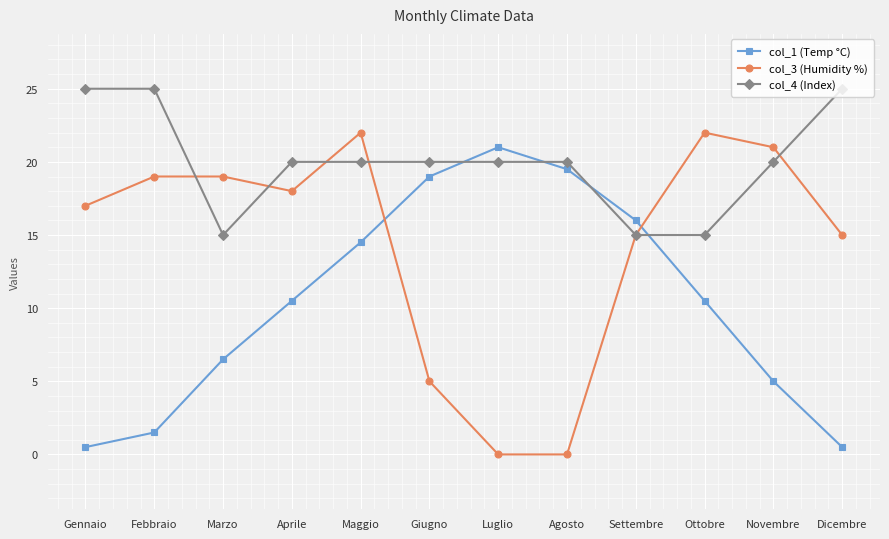

What is the value of the col_3 (Humidity %) point at the 11th from the left?

21.0